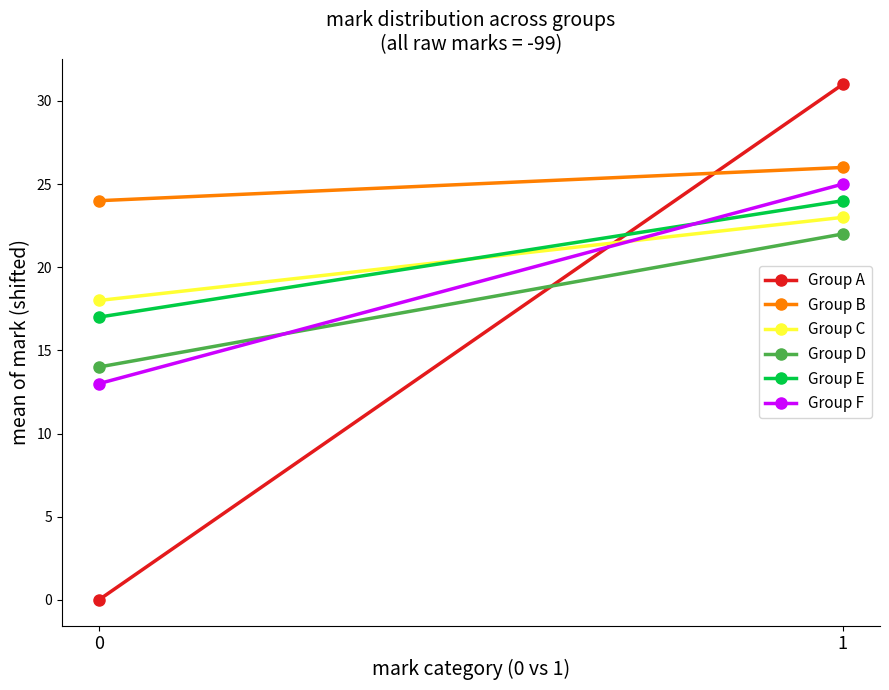

What is the minimum value for Group B?

24